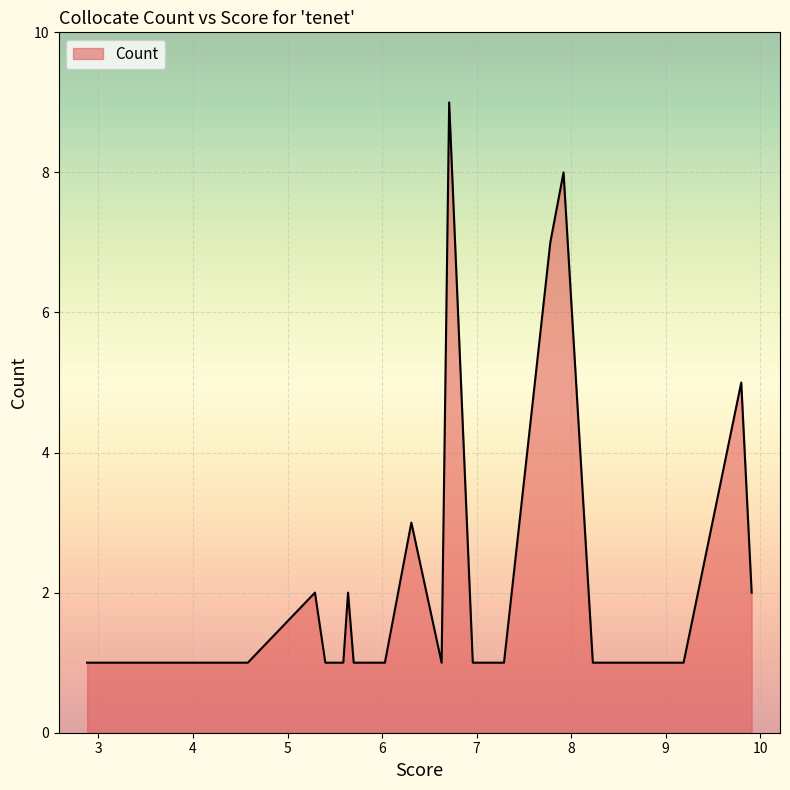

What is the greatest value displayed?

9